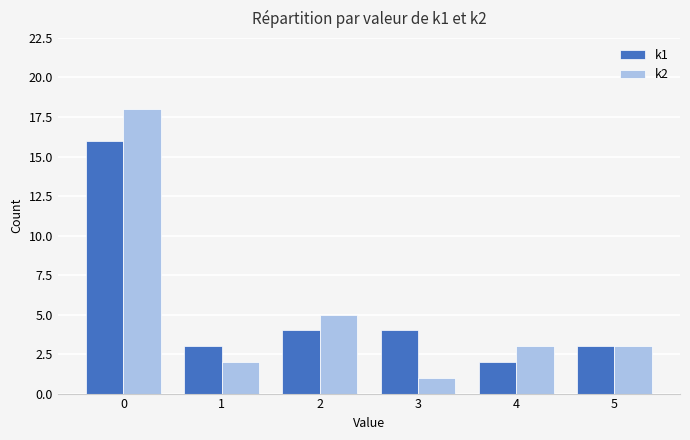

Which series has the largest range (max minus min)?

k2